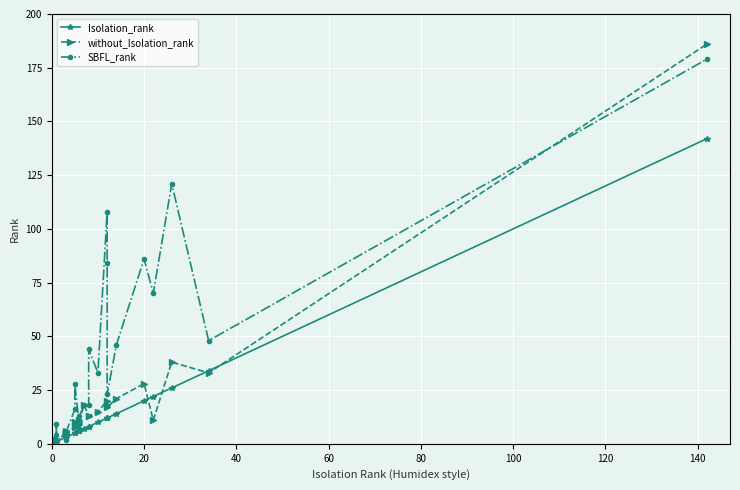

What is the difference between the maximum and minimum values in the SBFL_rank series?

178